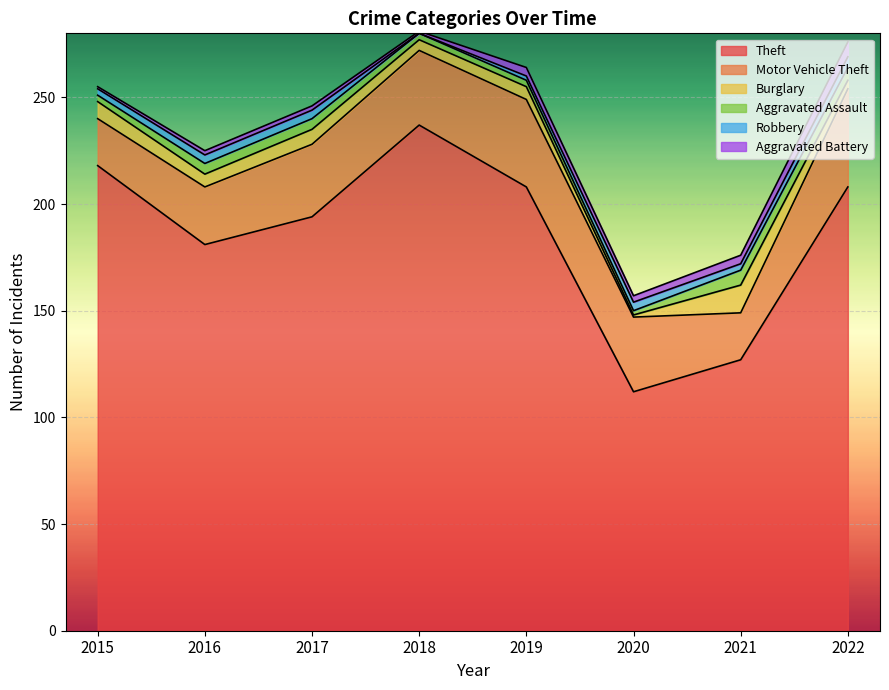

What is the difference between the maximum and minimum values in the Aggravated Assault series?

5